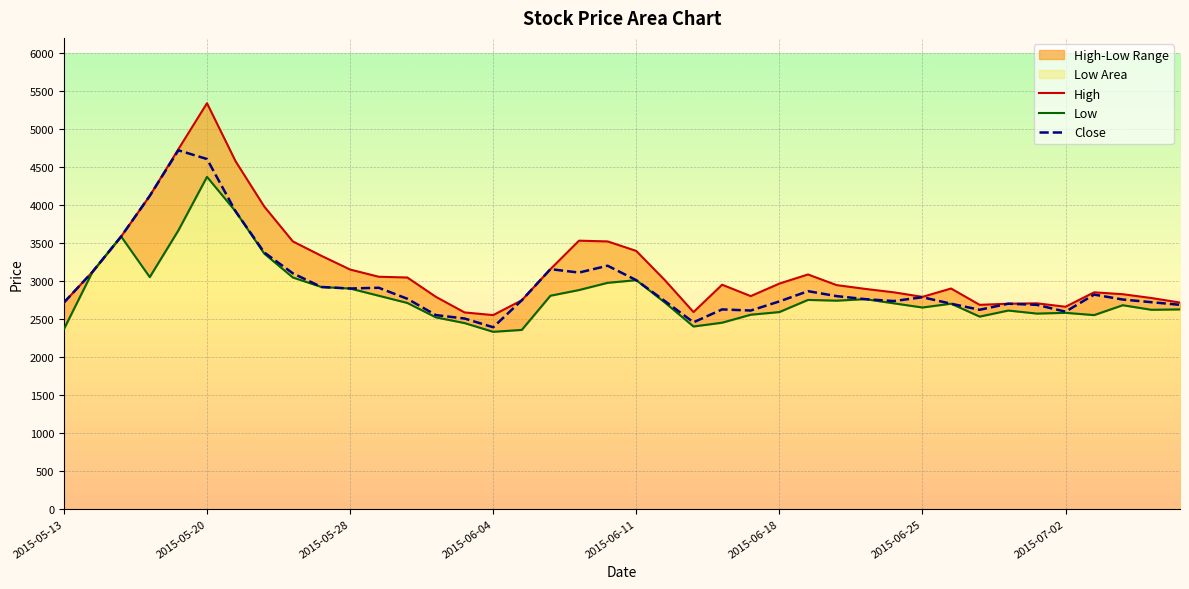

True or false: High has a value of 2790 at 13.

True